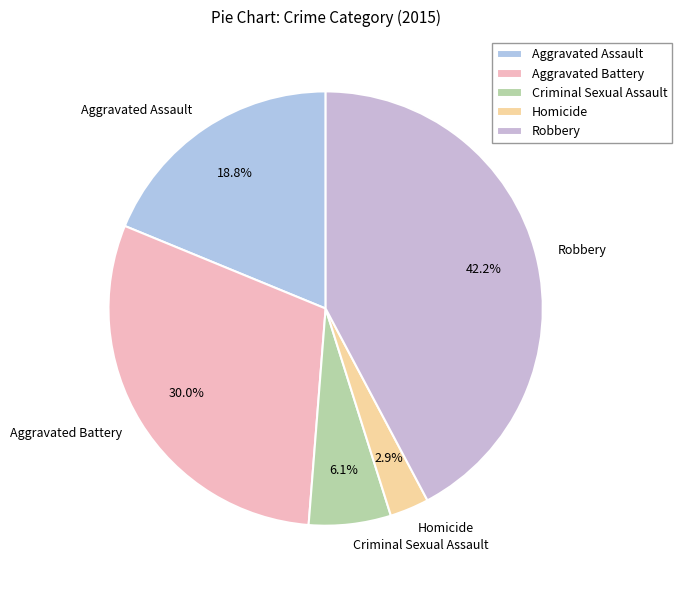

Count the number of slices in the pie.

5